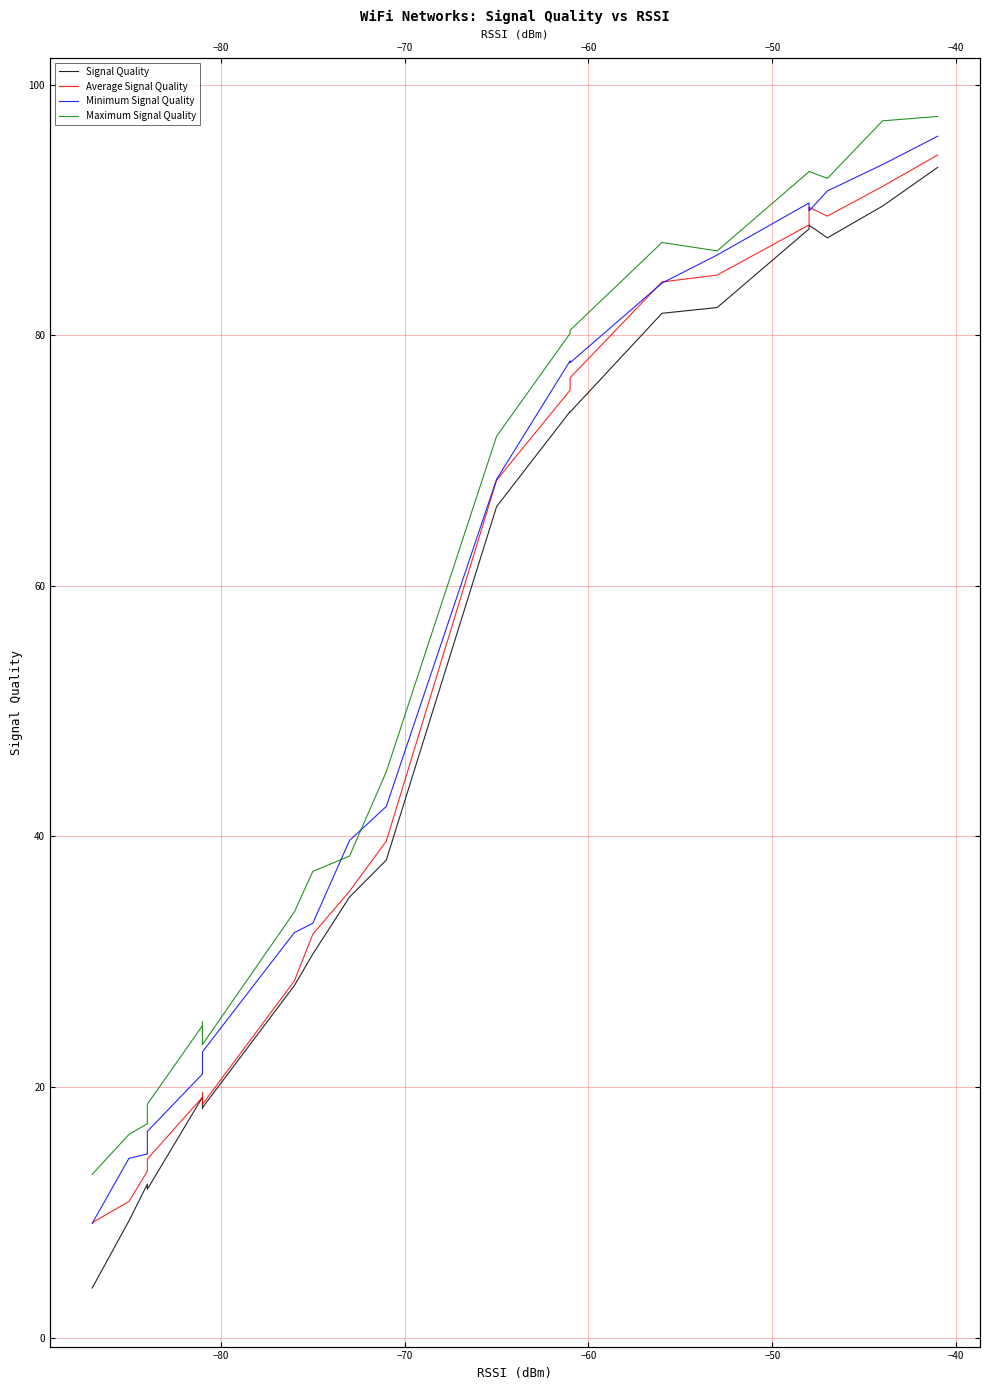

How many lines are shown in the chart?

4